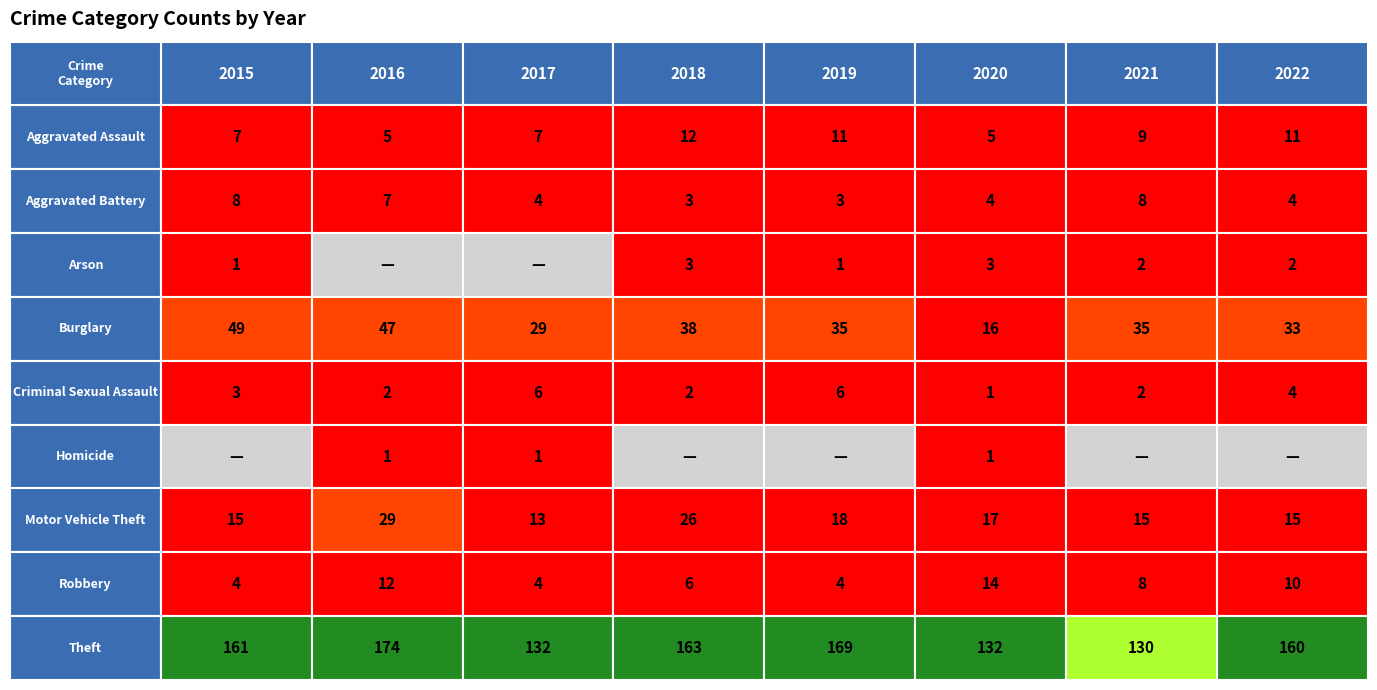

What is the difference between the maximum and minimum values in the Aggravated Battery series?

5